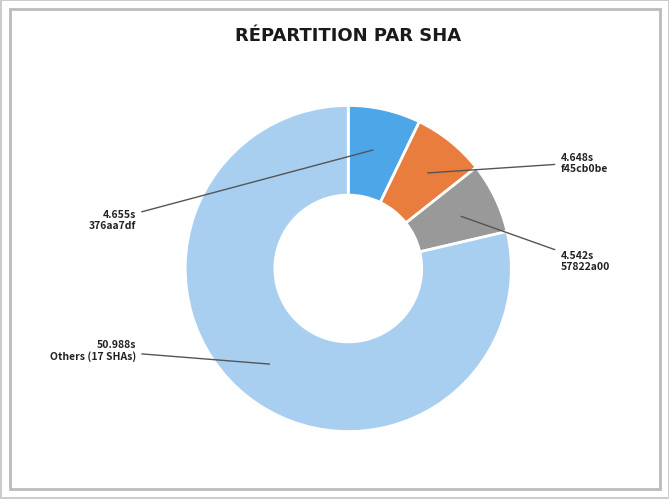

What is the ratio of the value at Others (17 SHAs) to the value at 376aa7df?

11.0